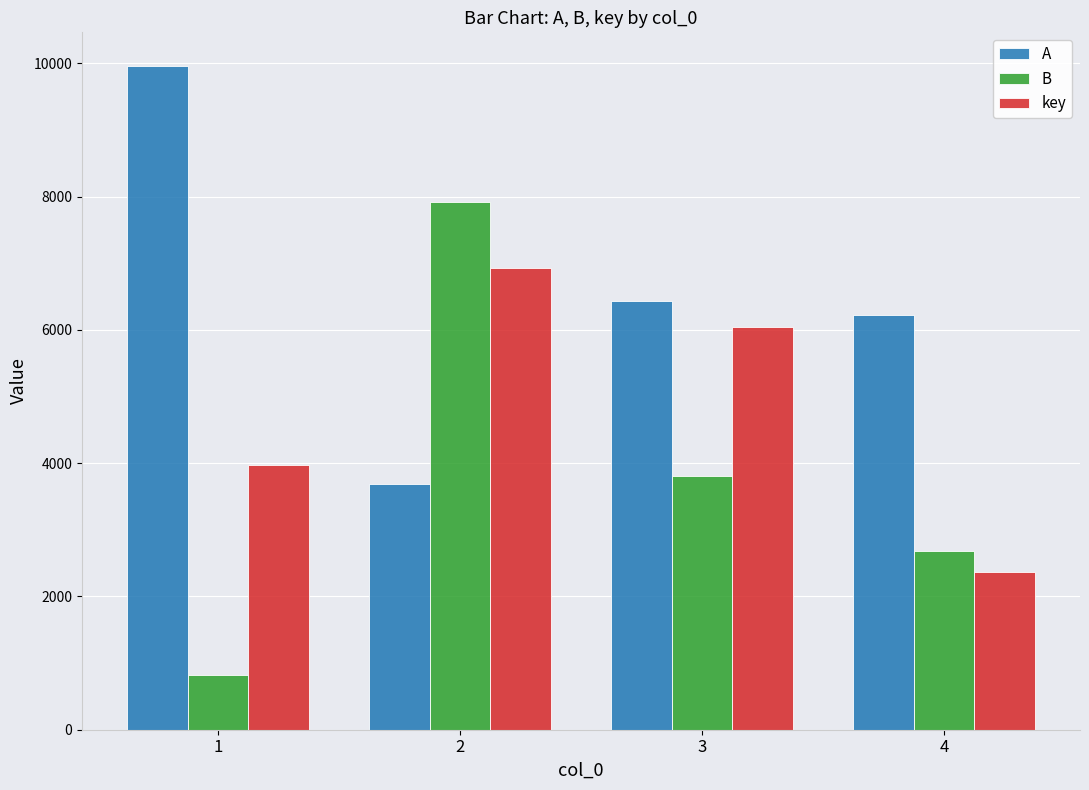

What is the total value across all series at 1?

14760